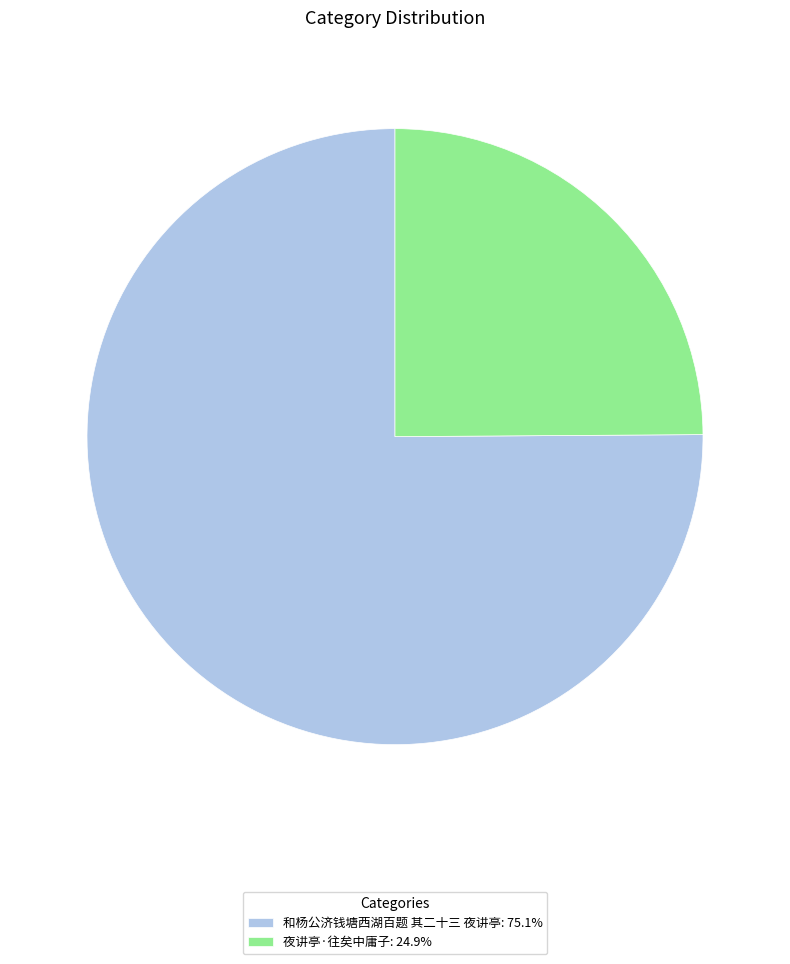

What is the ratio of the value at 夜讲亭·往矣中庸子: 24.9% to the value at 和杨公济钱塘西湖百题 其二十三 夜讲亭: 75.1%?

0.3